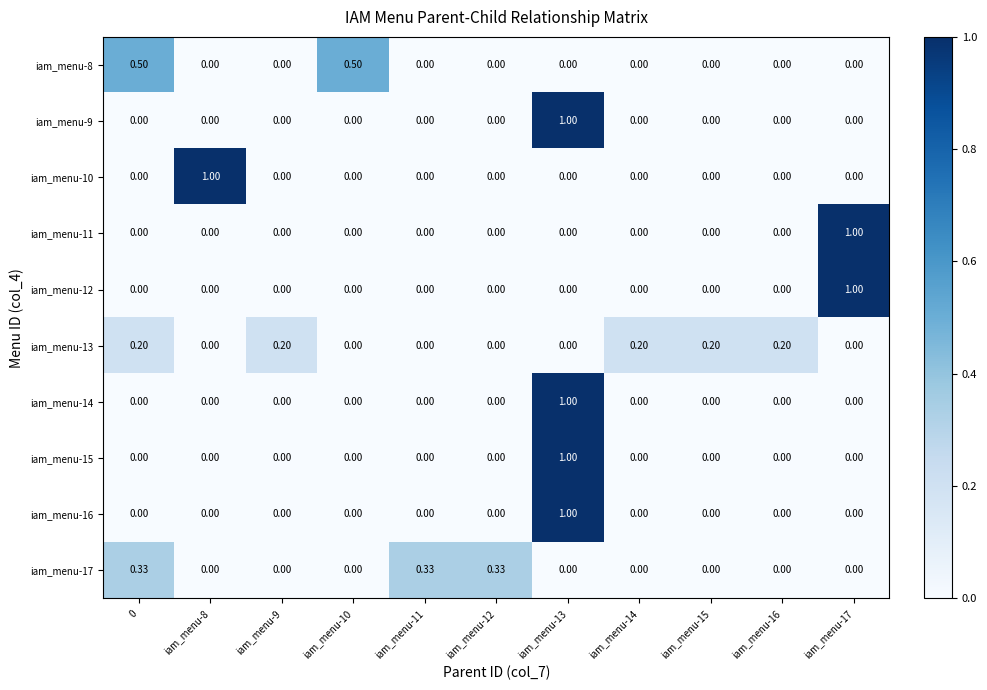

How many categories are shown in the chart?

11